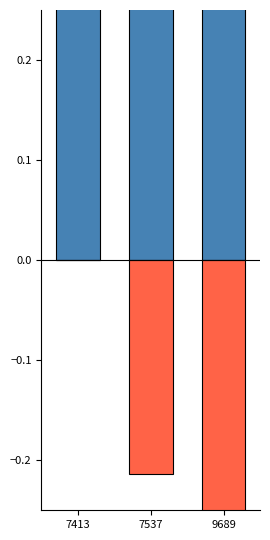

At how many categories does at least one series exceed 0?

3